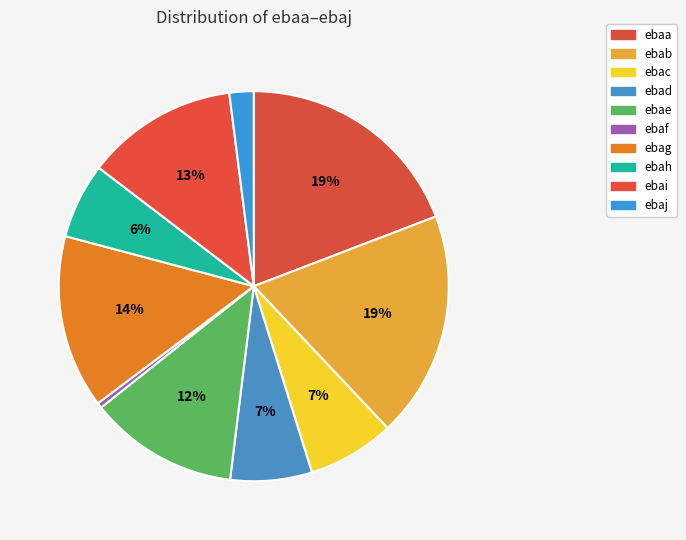

How many slices are in this pie chart?

10